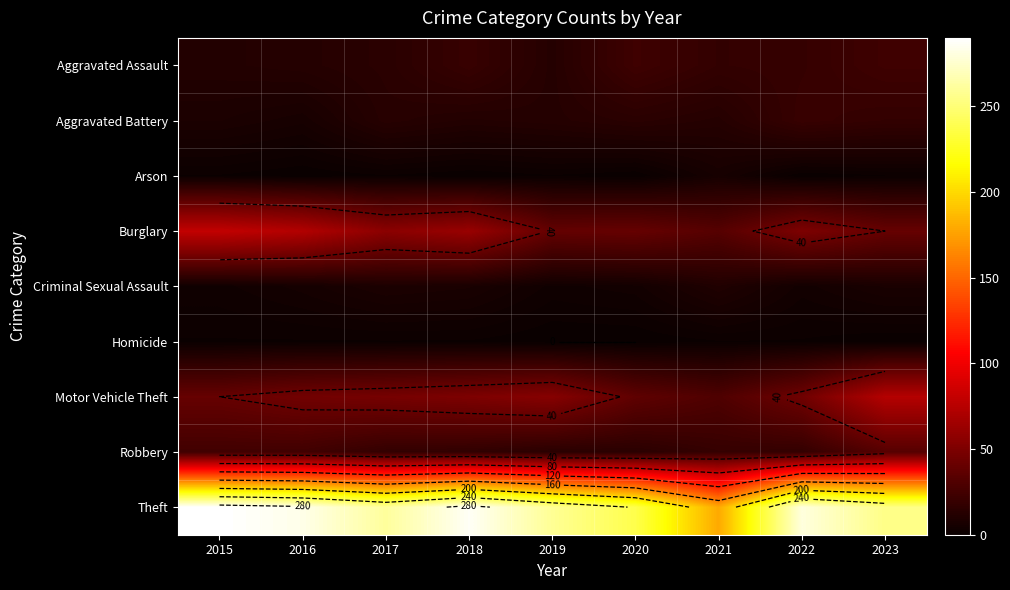

What is the total value across all series at 2020?

370